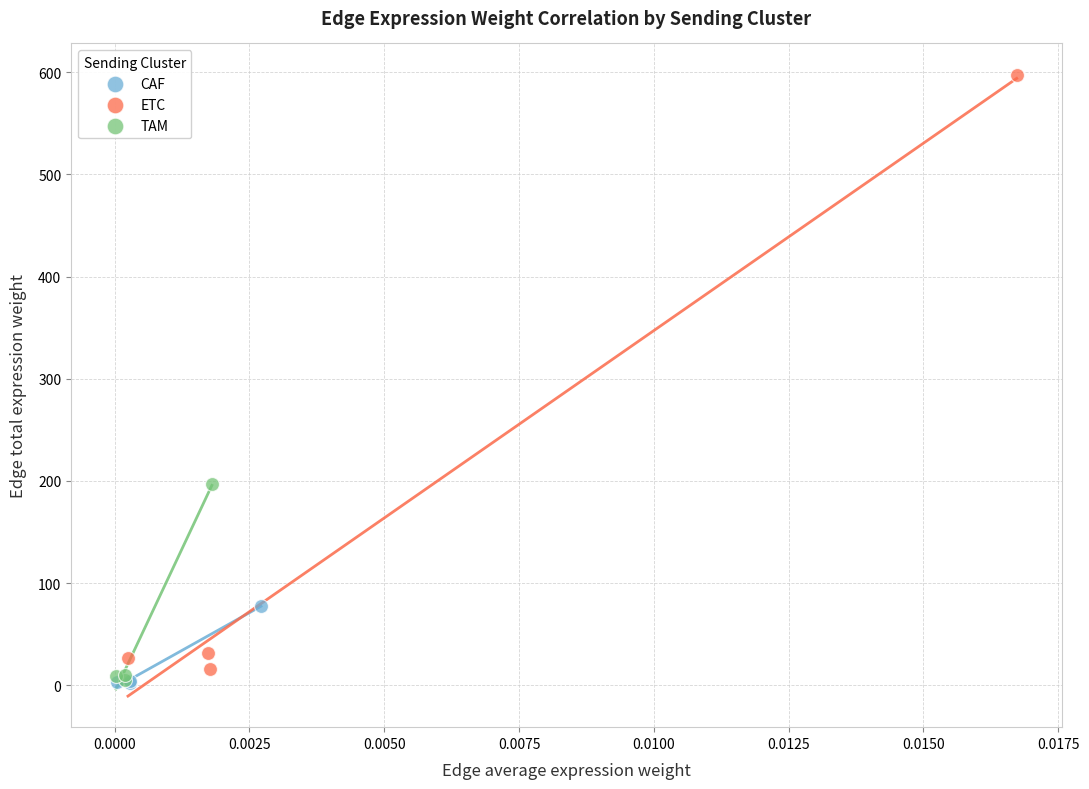

Which series contains the highest Y value?

ETC